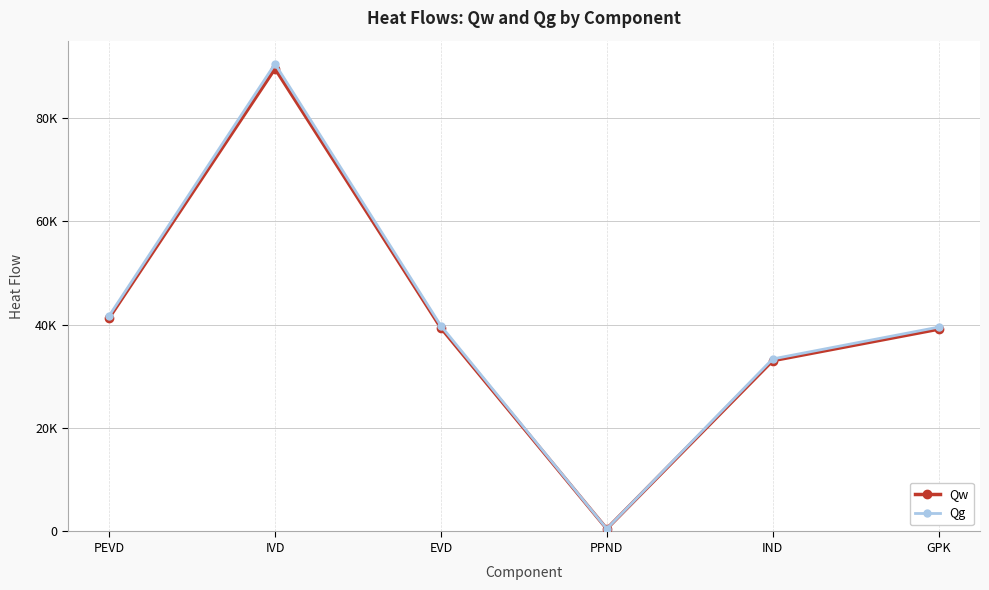

Is it true that Qg equals 8606.4 at GPK?

False